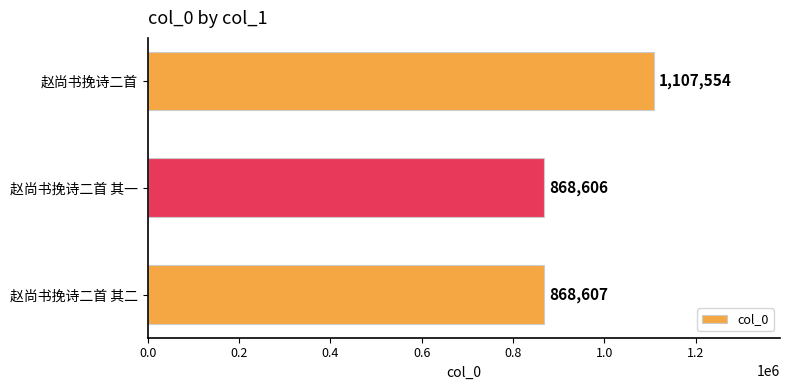

Rank the categories by value from lowest to highest.

赵尚书挽诗二首 其一, 赵尚书挽诗二首 其二, 赵尚书挽诗二首